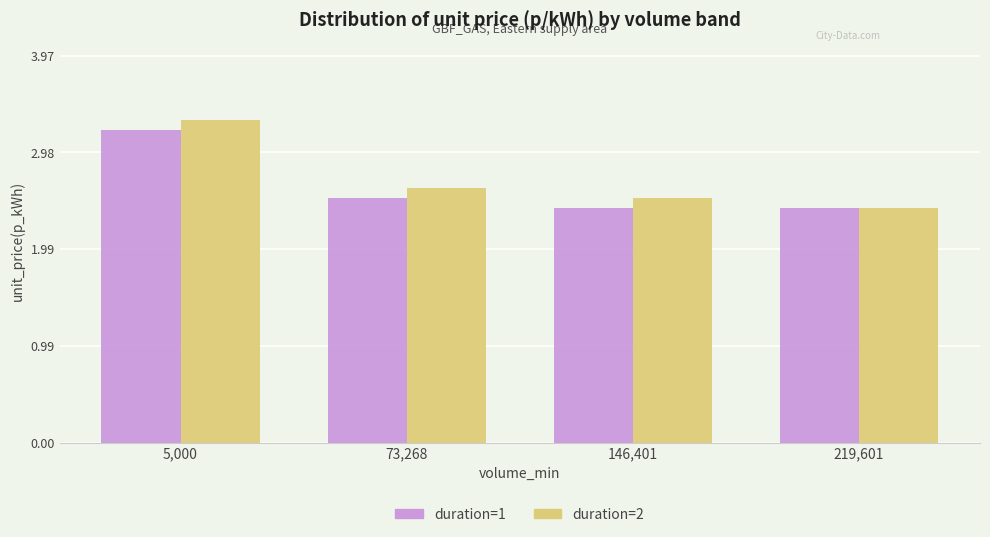

Read the duration=2 value at 73,268.

2.6